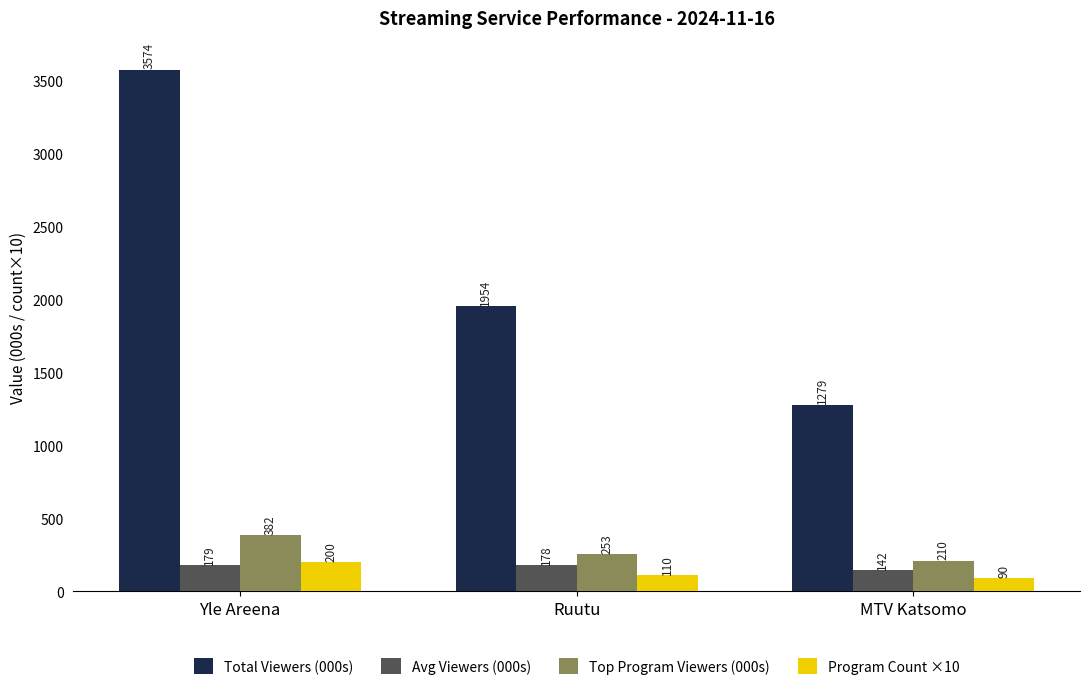

Where does the Program Count ×10 series first go above 110?

Yle Areena